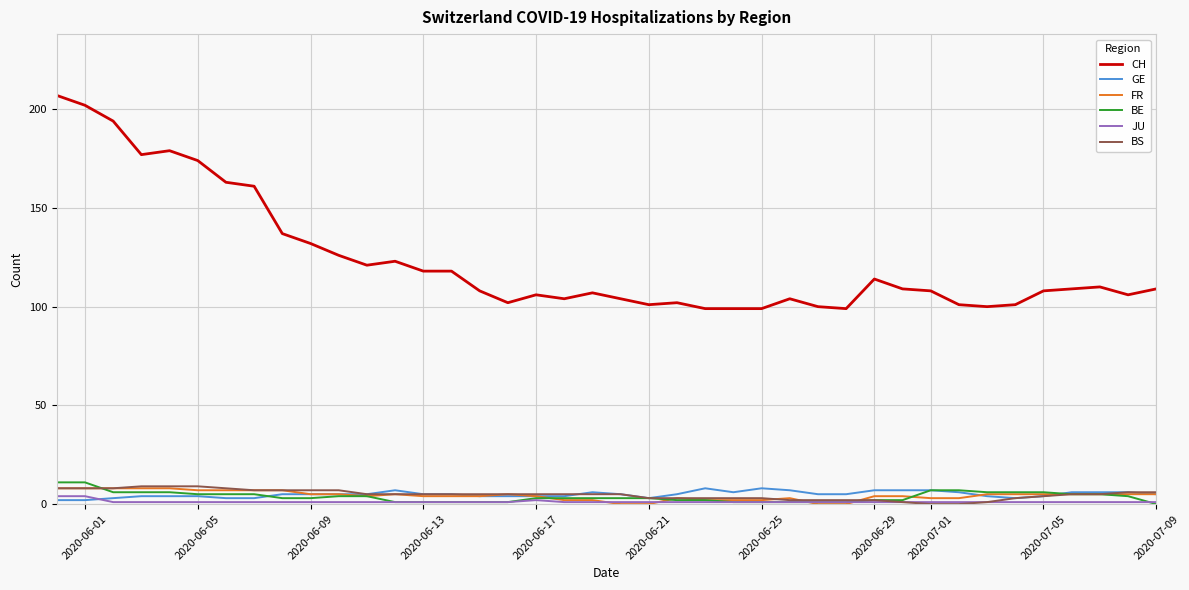

Which series has the largest range (max minus min)?

CH